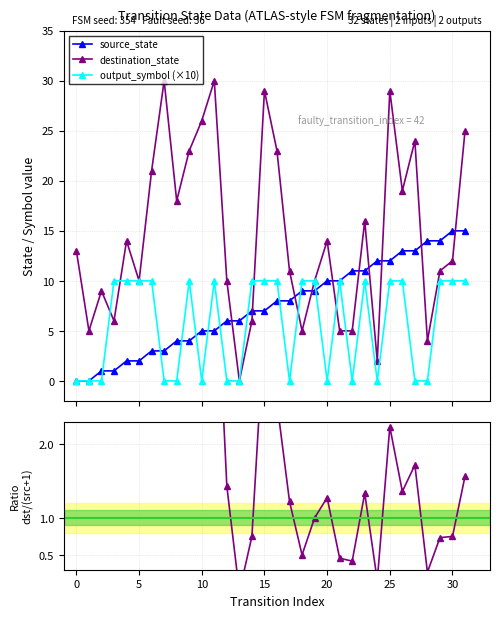

True or false: destination_state has more than 0 points higher than both neighbors.

True